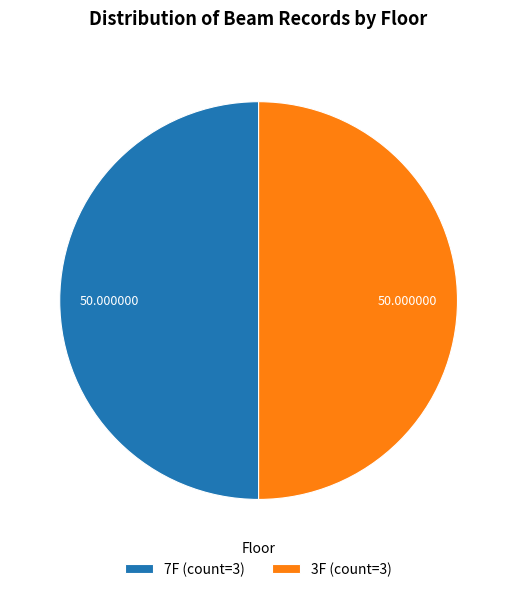

Do 3F (count=3) and 7F (count=3) together represent more than half of the pie?

Yes